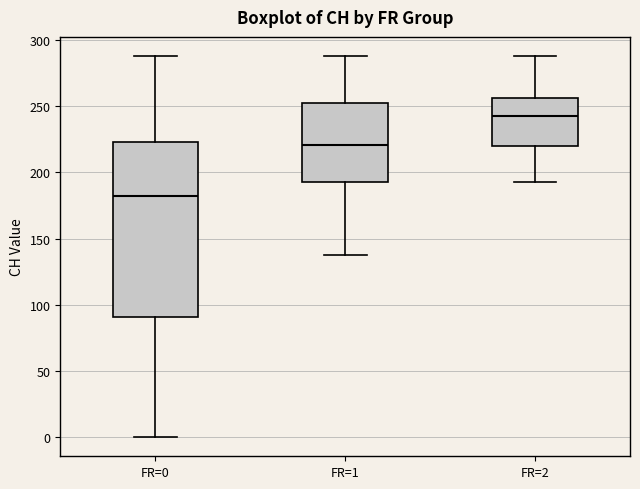

Which box's median line is the highest?

FR=2